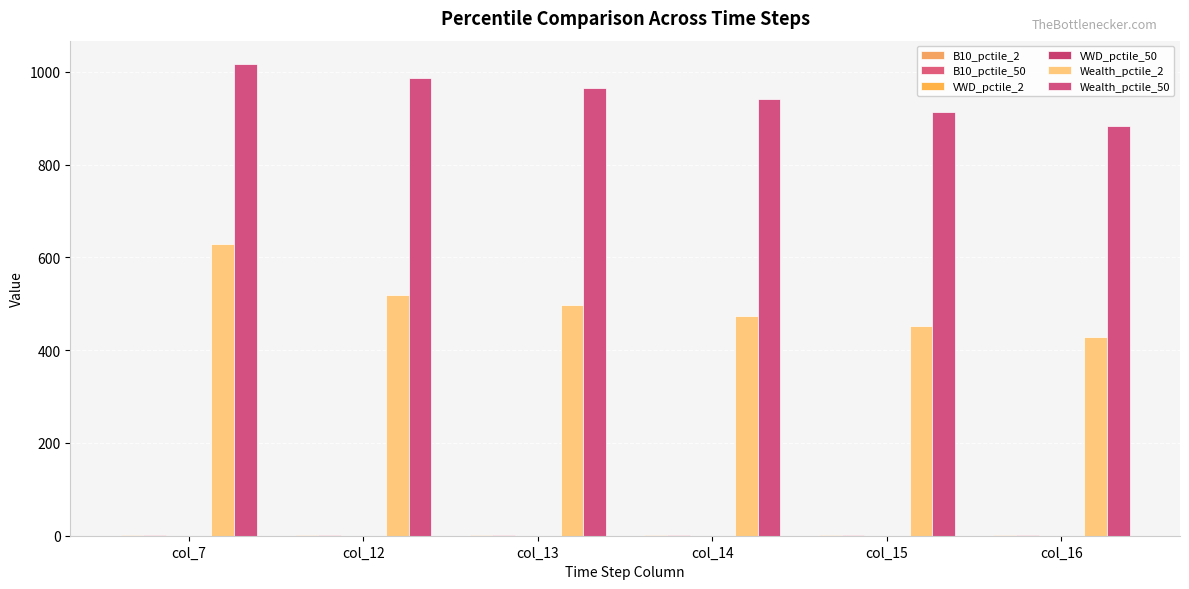

Count the VWD_pctile_50 values in the range 0 to 1.

6